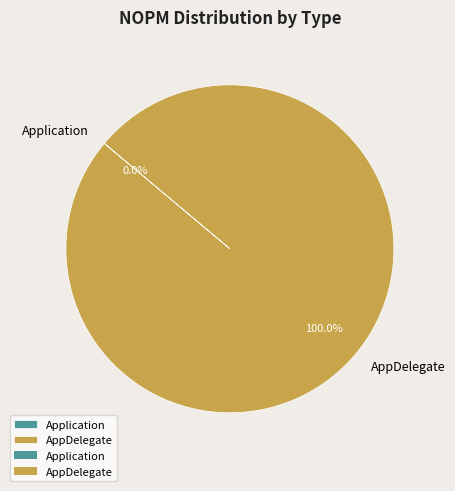

Combined, what portion of the pie is Application and AppDelegate?

100.0%